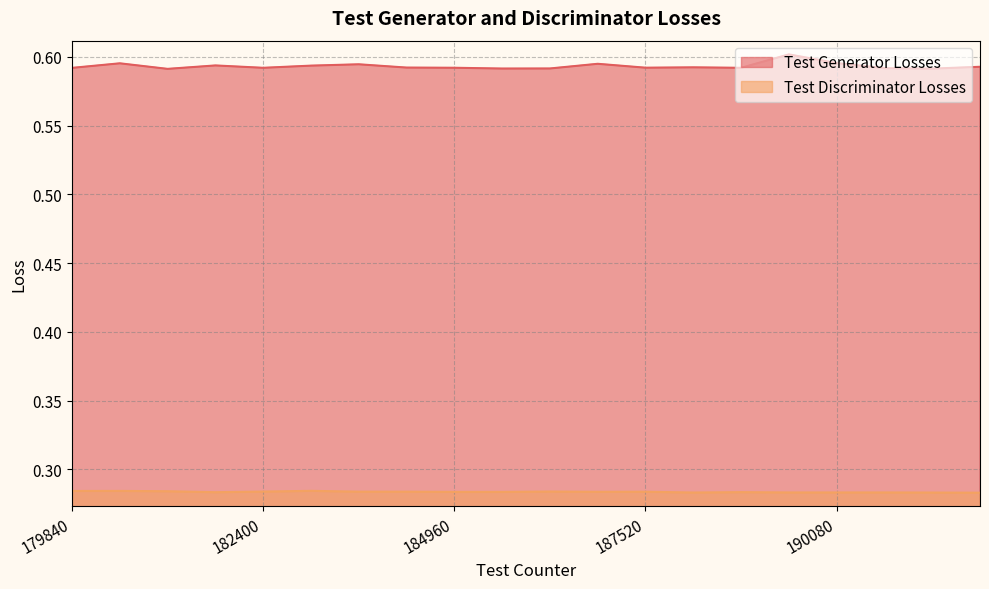

What is the sum of all Test Discriminator Losses values?

5.7